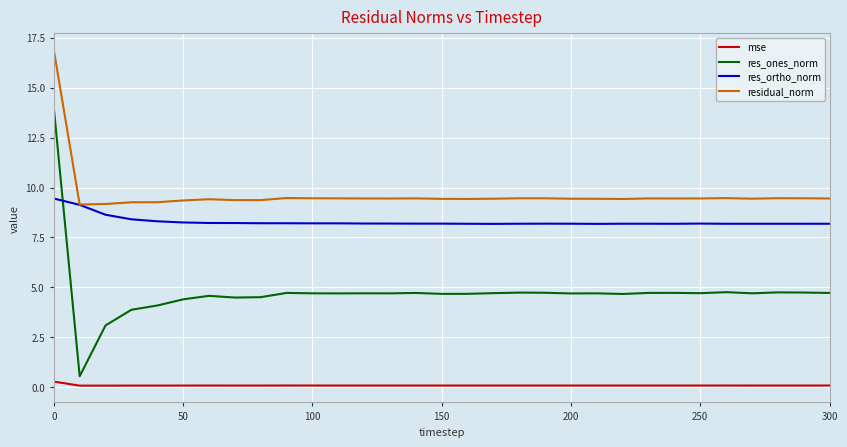

Which series has the widest spread of values?

res_ones_norm